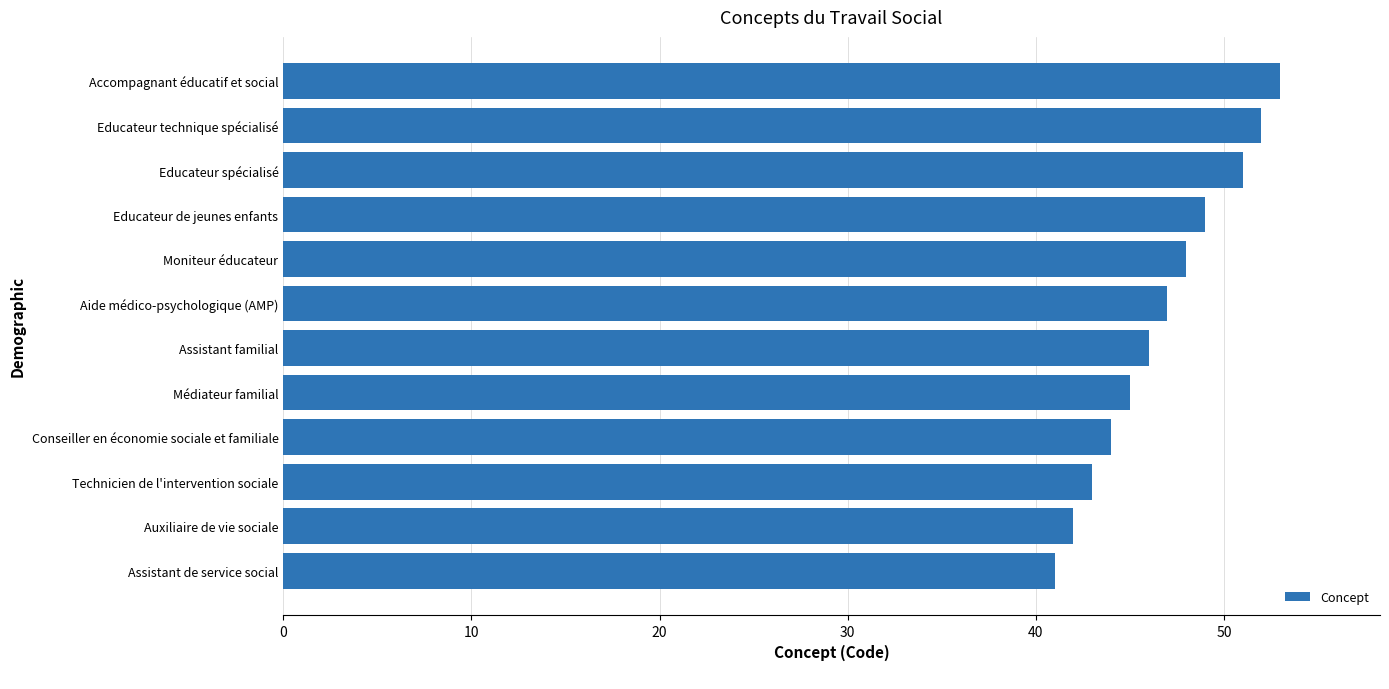

What is the difference between the second highest and minimum values?

11